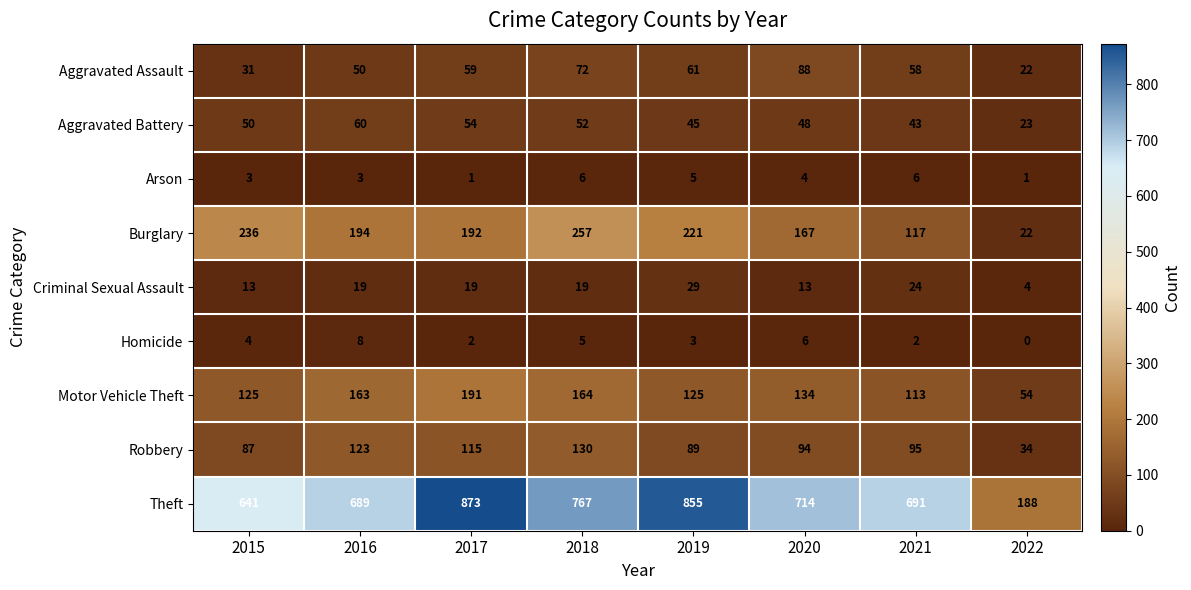

What is the spread (max minus min) of values at 2020?

710